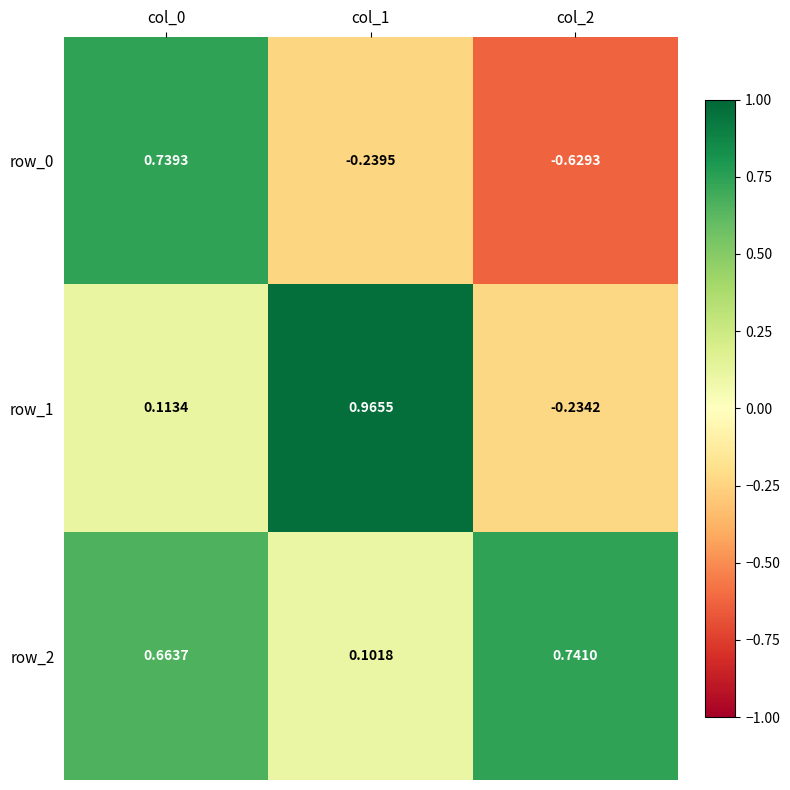

At which label does row_0 reach its minimum?

col_2